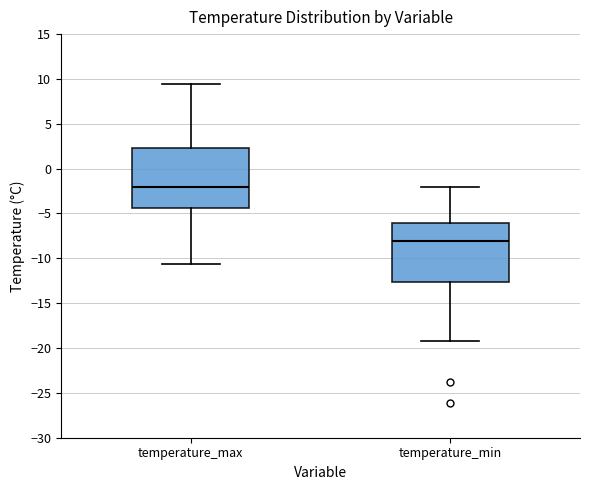

Reading left to right, read every box against the y-axis: the position of its median line, the range the box covers, and the ends of its whiskers. The values are not printed on the chart, so give them approximately, as read against the axis.

temperature_max: median -2.0, box -4.5 to 2.0, whiskers -10.5 to 9.5
temperature_min: median -8.0, box -12.5 to -6.0, whiskers -19.0 to -2.0